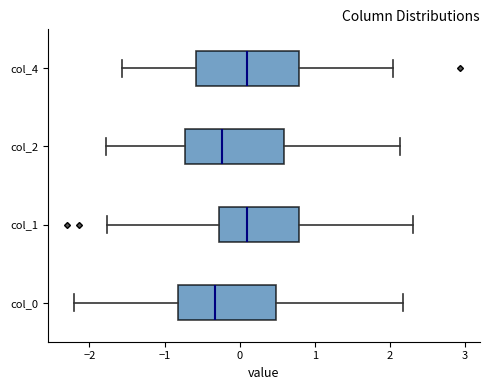

Reading bottom to top, transcribe this box plot: for each box, give where its median line is, the range the box spans, and where its two whiskers end, as read against the x-axis. The values are not printed on the chart, so give them approximately, as read against the axis.

col_0: median -0.3, box -0.8 to 0.5, whiskers -2.2 to 2.2
col_1: median 0.1, box -0.3 to 0.8, whiskers -1.8 to 2.3
col_2: median -0.2, box -0.7 to 0.6, whiskers -1.8 to 2.1
col_4: median 0.1, box -0.6 to 0.8, whiskers -1.6 to 2.0